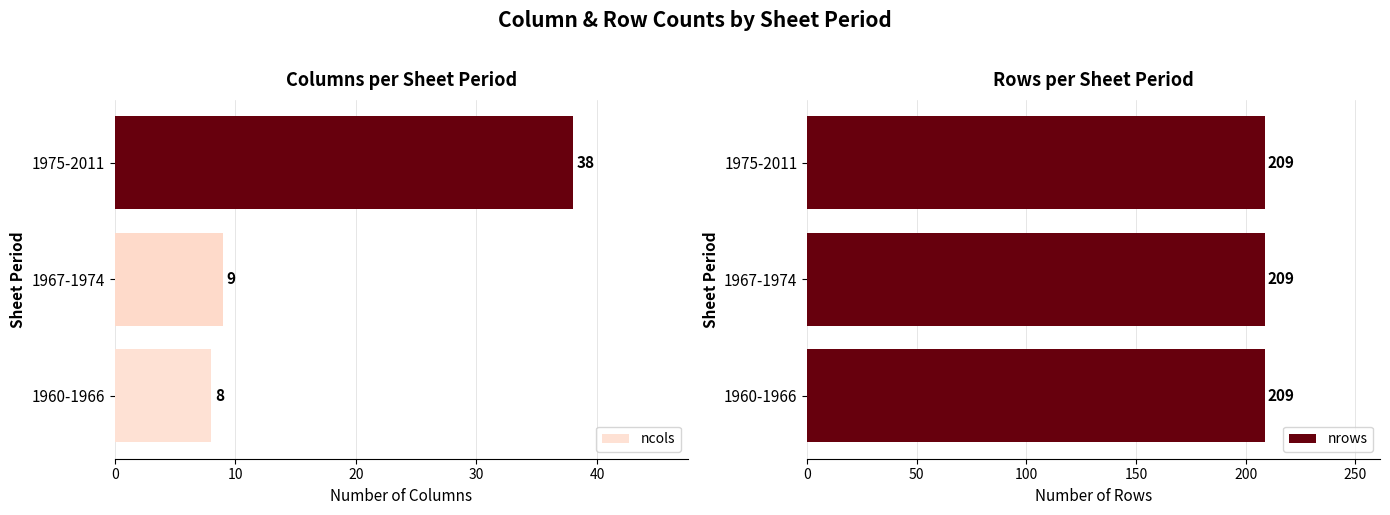

How many series are shown in this chart?

2